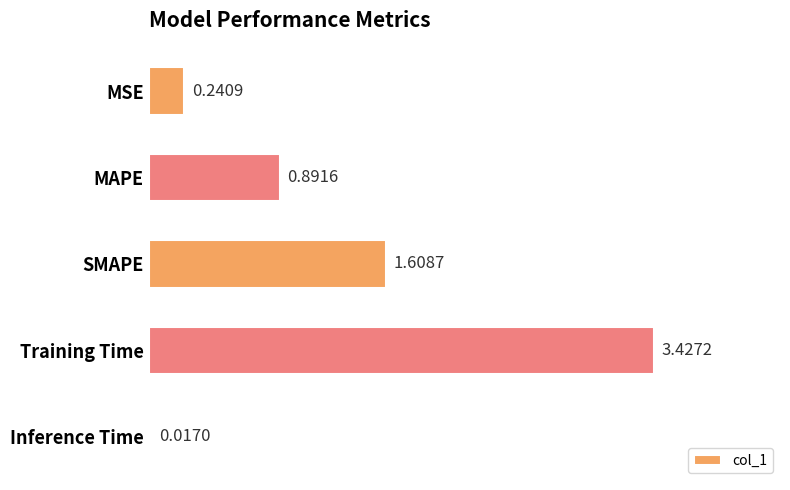

What is the label of the 2nd bar from the top?

MAPE